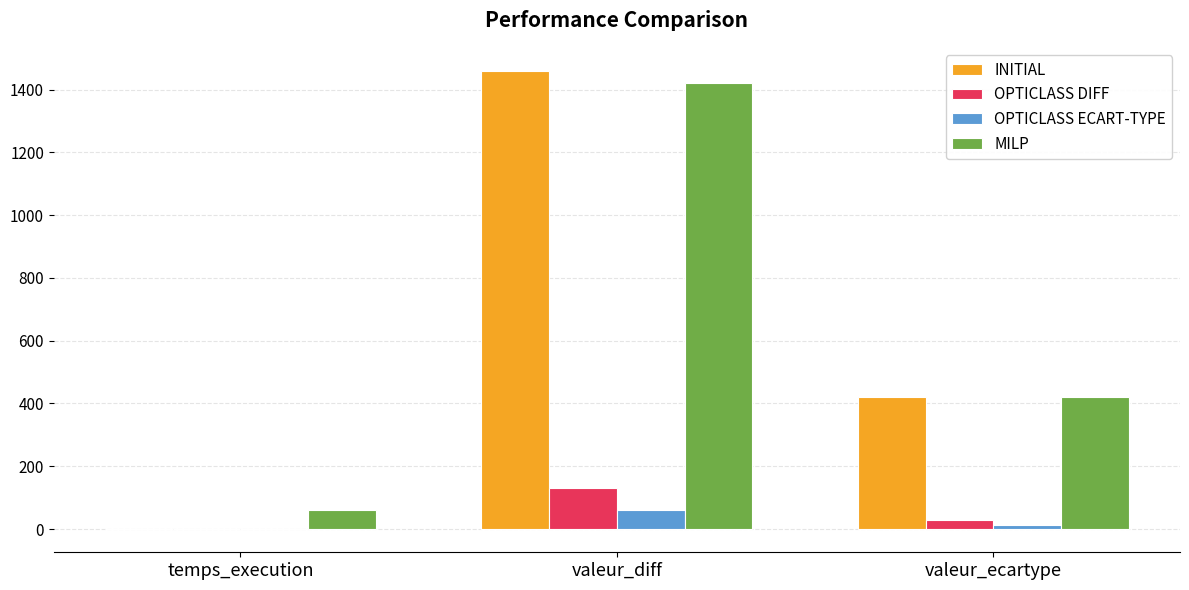

How many series are shown in this chart?

4